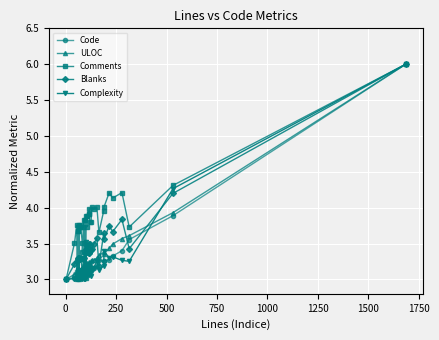

What is the value of the Complexity point at the 26th from the left?

3.2